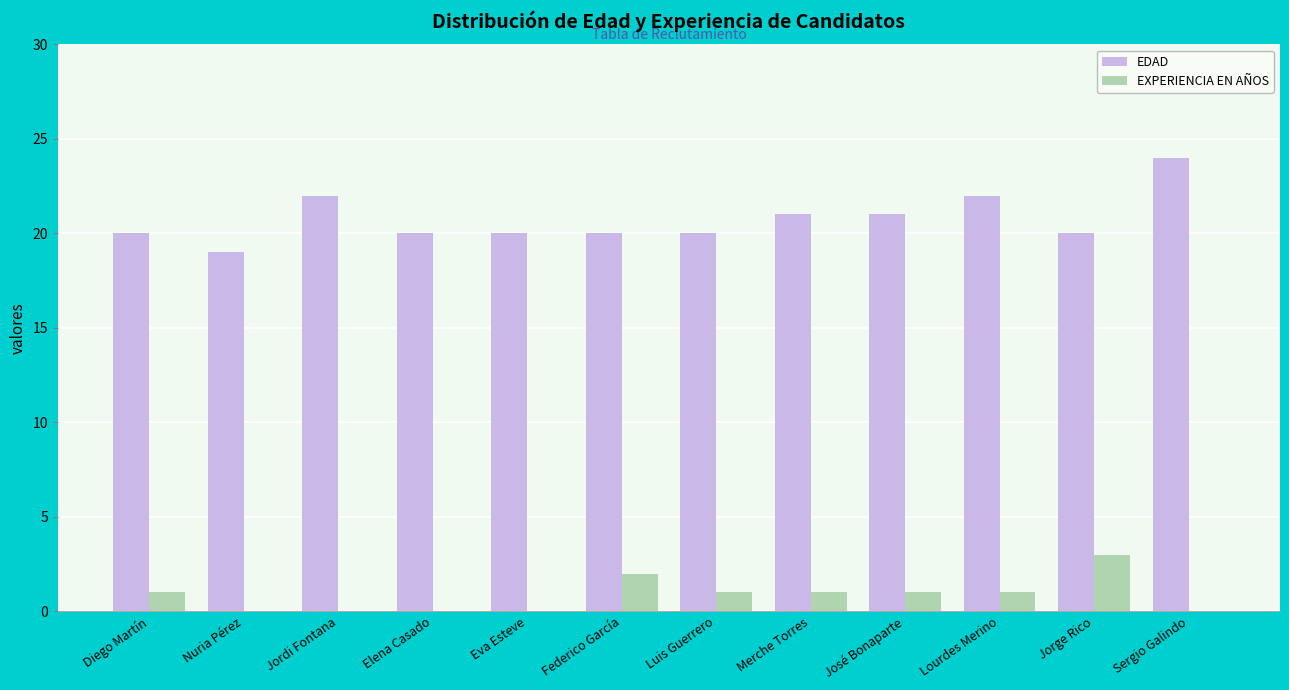

What value does the EDAD series have at Jorge Rico?

20